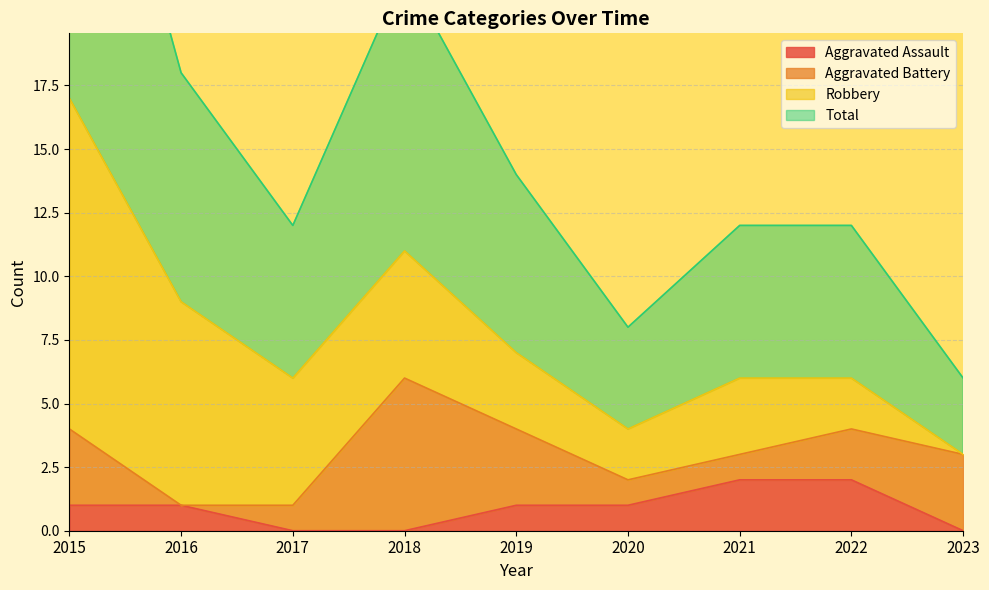

Is the value of Aggravated Assault at 2019 greater than the value of Total at 2018?

No